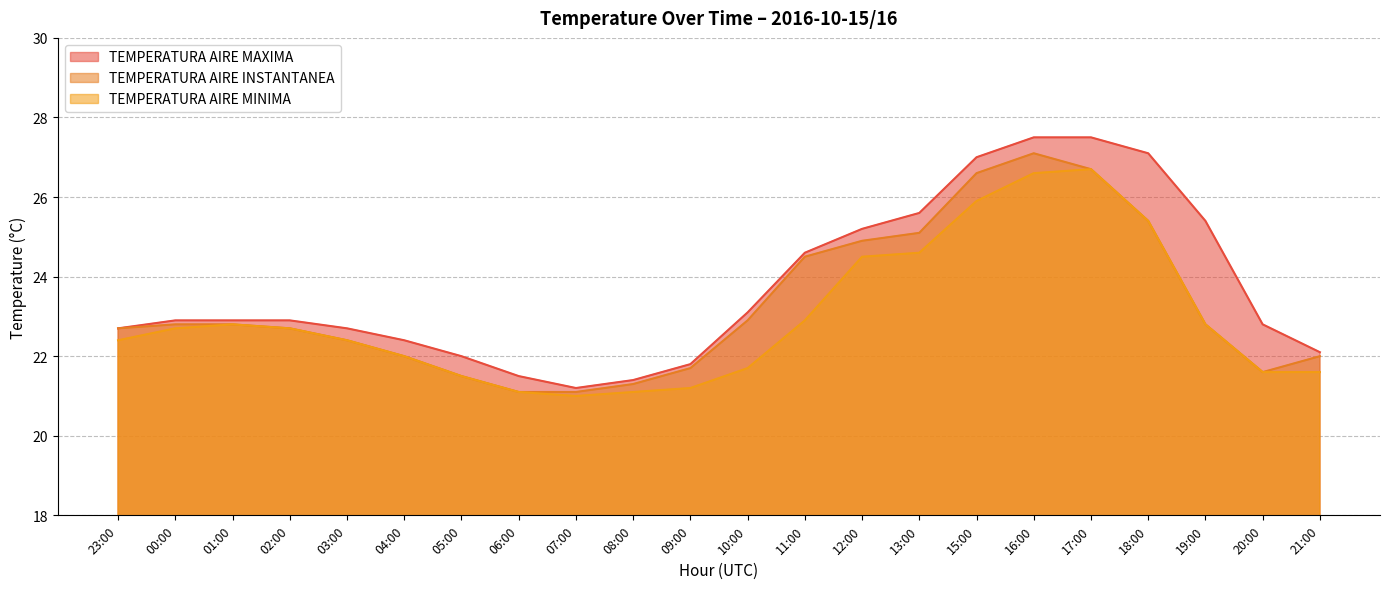

How many values in the TEMPERATURA AIRE MINIMA series are below 22?

8